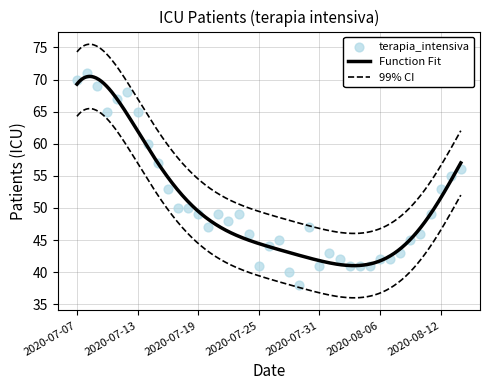

What is the ratio of the value at 2020-07-28 to the value at 2020-07-26?

0.9